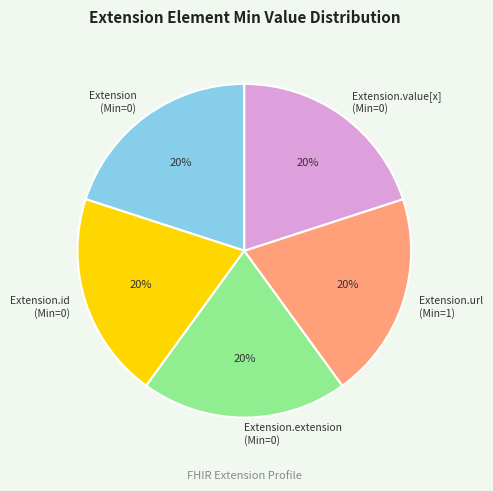

Is it true that Extension.value[x] (Min=0) is 14% of the pie?

False